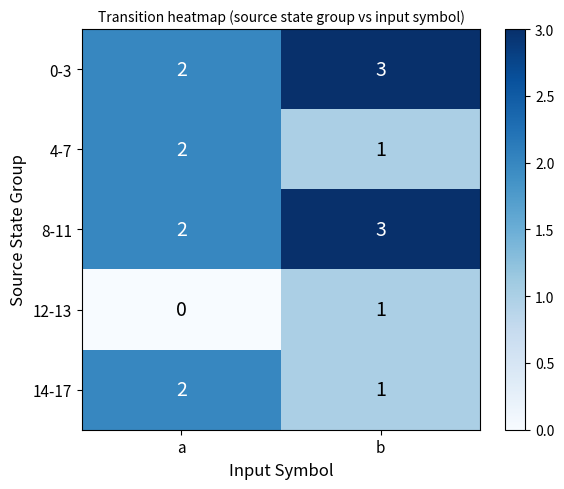

Reading left to right, extract all data points from this chart.

0-3: a=2	b=3
4-7: a=2	b=1
8-11: a=2	b=3
12-13: a=0	b=1
14-17: a=2	b=1